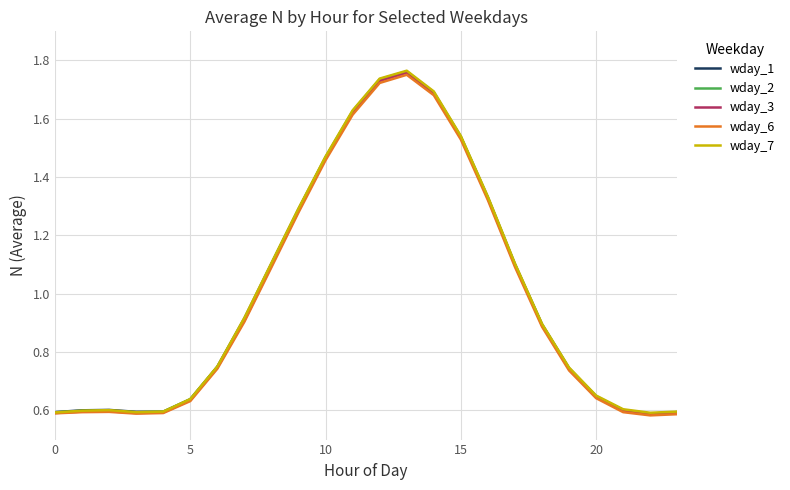

Is this an area chart (filled region under the line)?

No